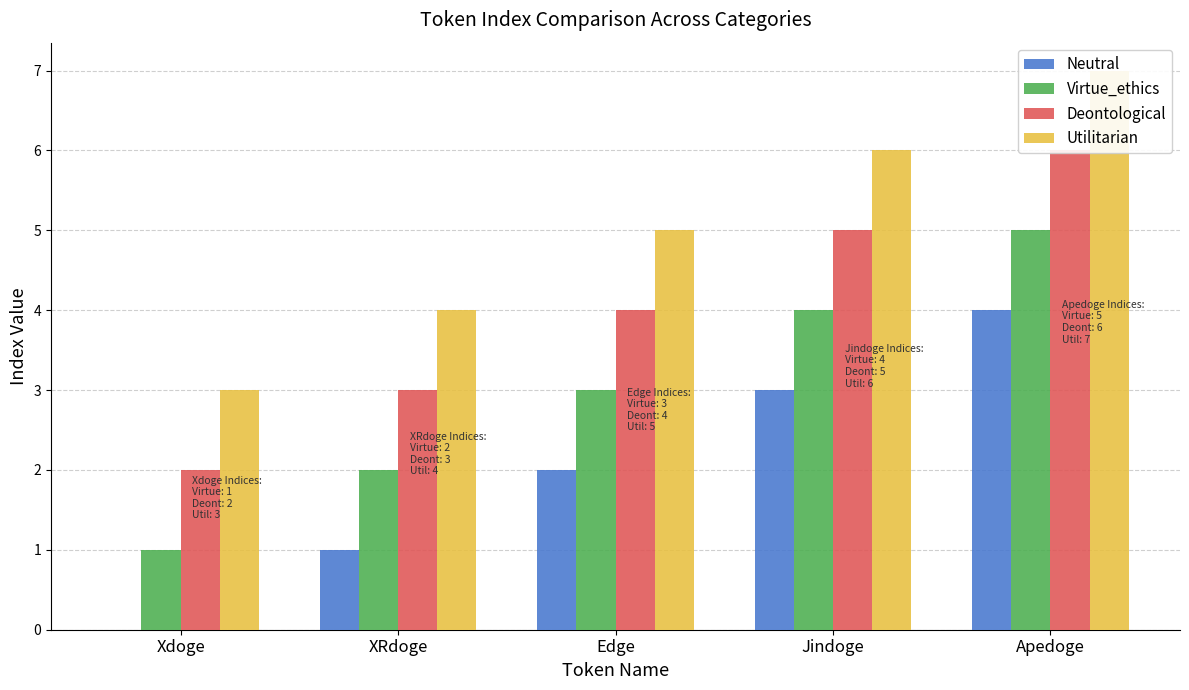

What is the value of the Neutral bar at the 5th from the left?

4